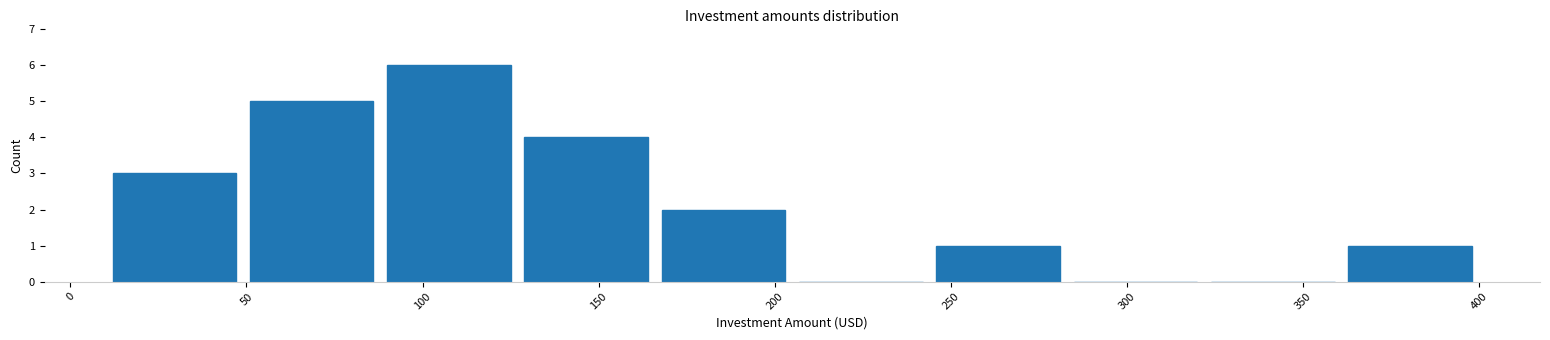

Which range on the x-axis has the tallest bar?

88 to 127